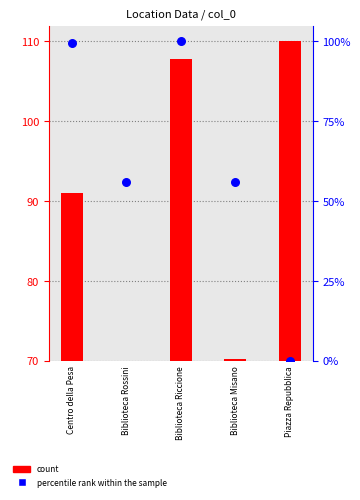

Which series contains the highest Y value?

count